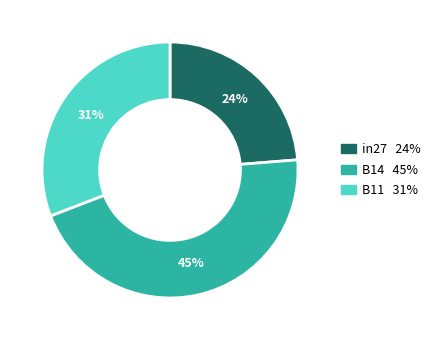

To the nearest percent, what percentage of the pie is B11?

31%